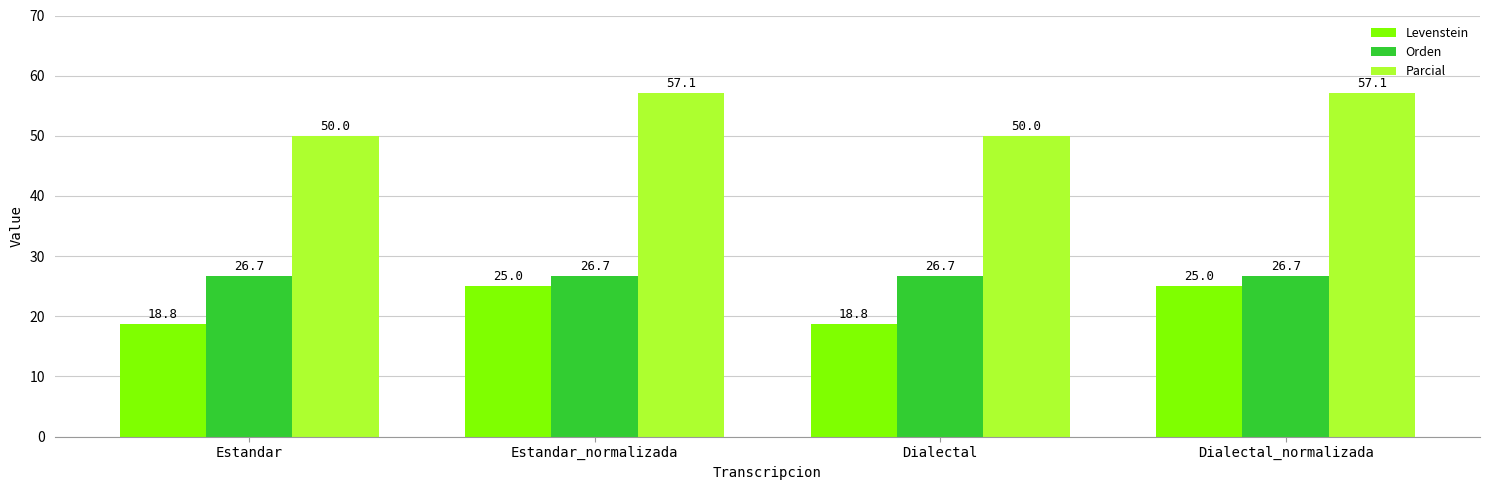

What is the maximum value shown in the chart?

57.1